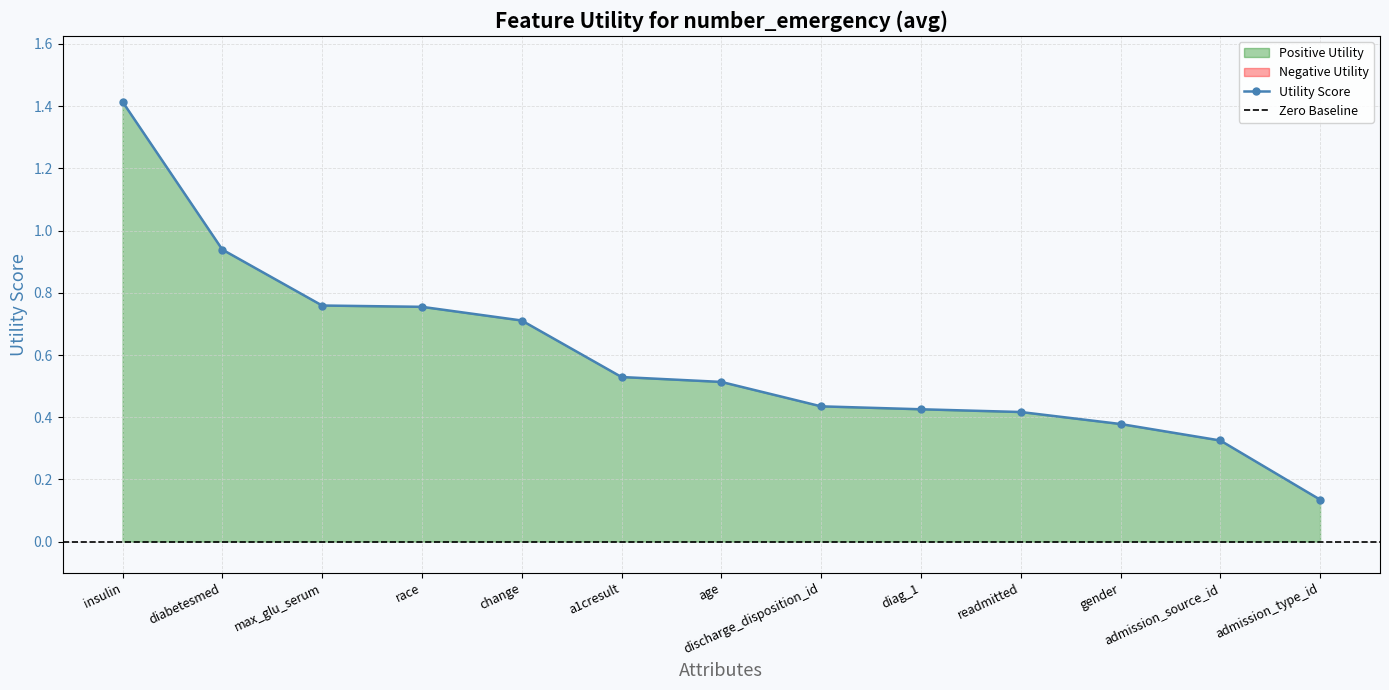

What is the change in value from change to a1cresult?

-0.2